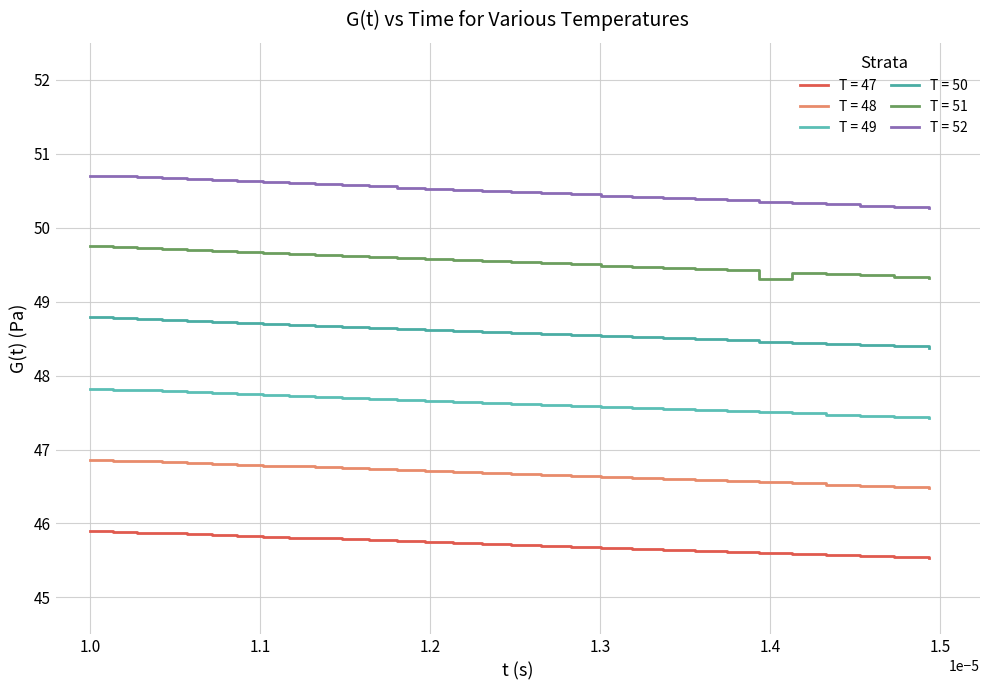

How many lines are shown in the chart?

6